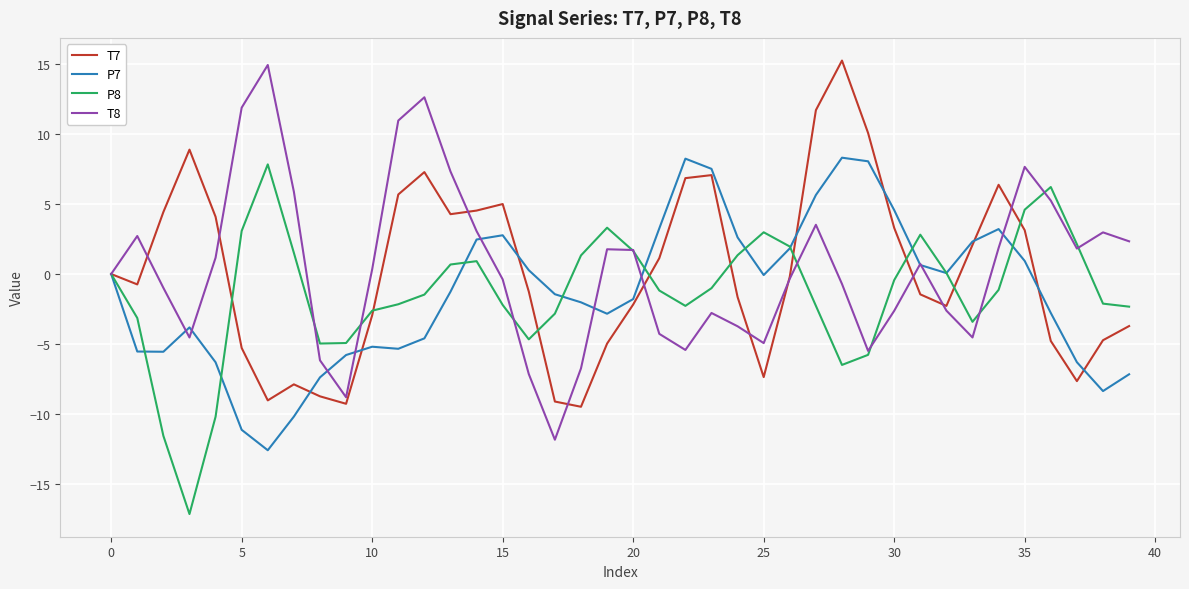

What is the highest value of the P7 series?

8.3